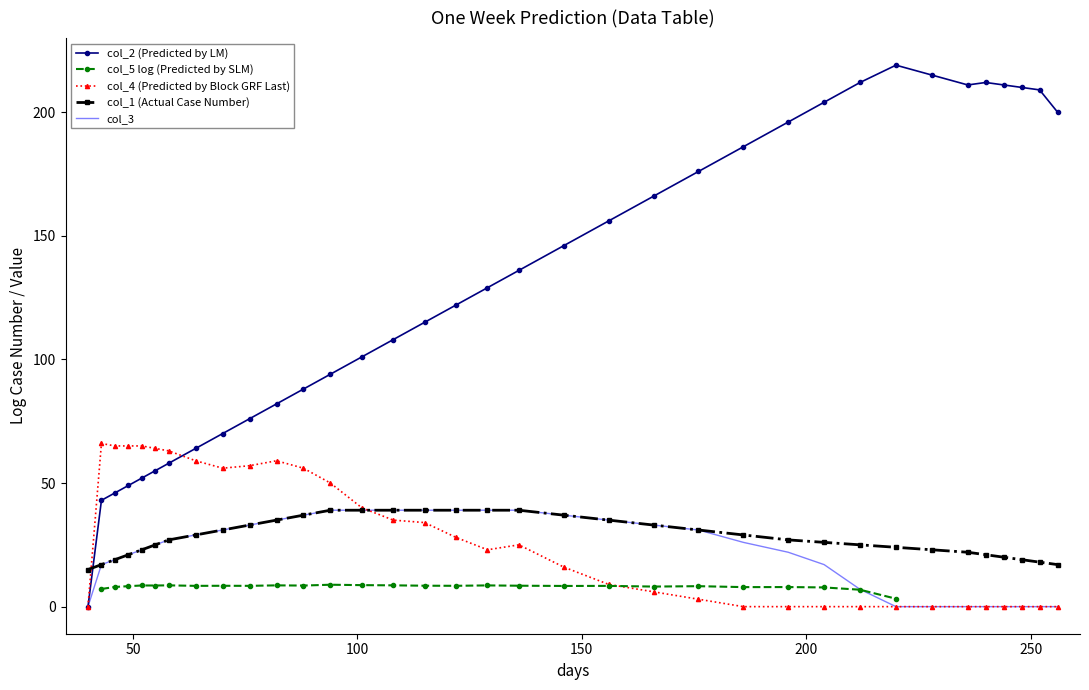

True or false: col_2 (Predicted by LM) and col_1 (Actual Case Number) intersect in this chart.

True